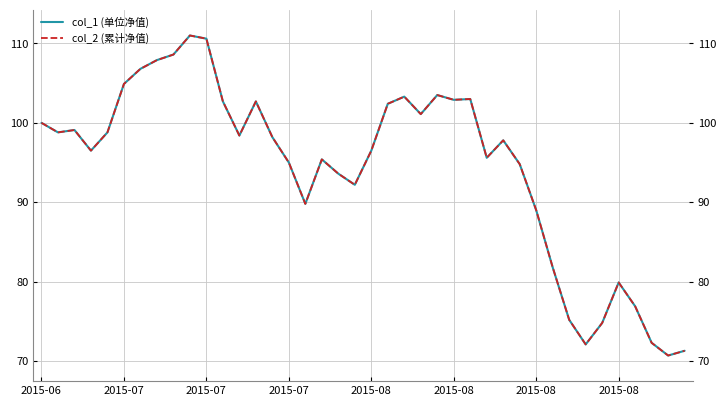

What is the minimum value for col_2 (累计净值)?

70.7